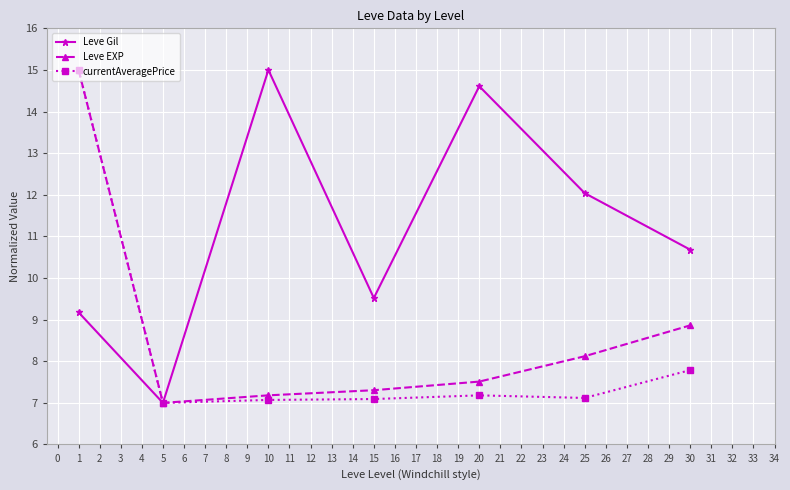

What is the spread (max minus min) of values at 15?

2.4